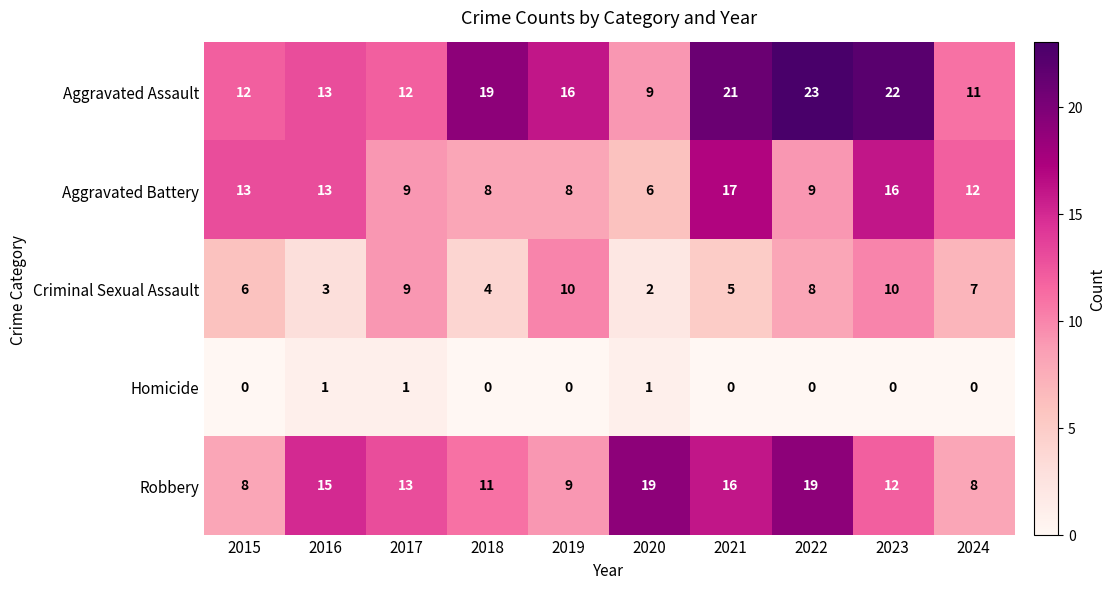

What is the sum of all Criminal Sexual Assault values?

64